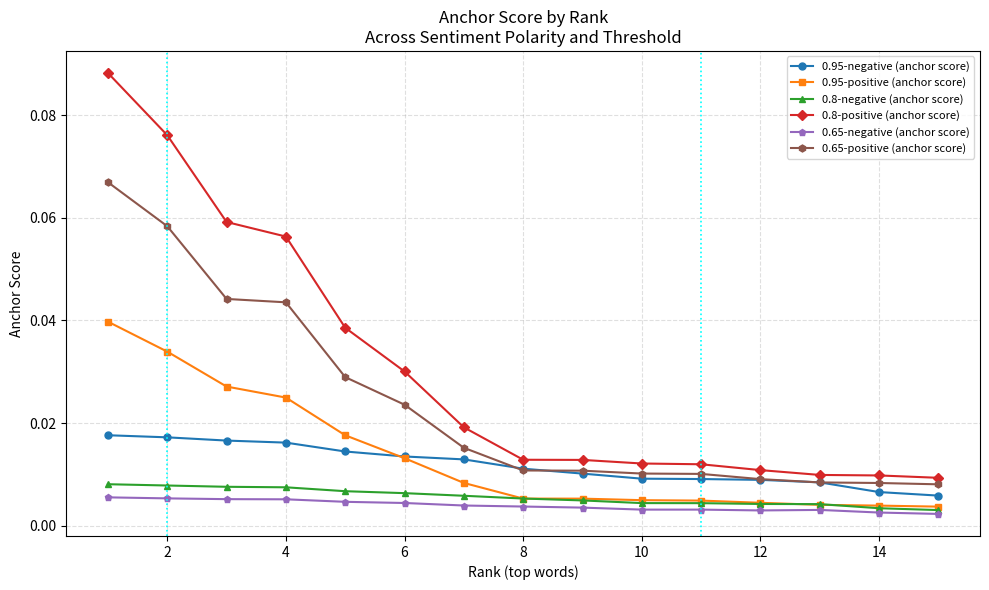

How many 0.8-negative (anchor score) values are between 0 and 1?

15